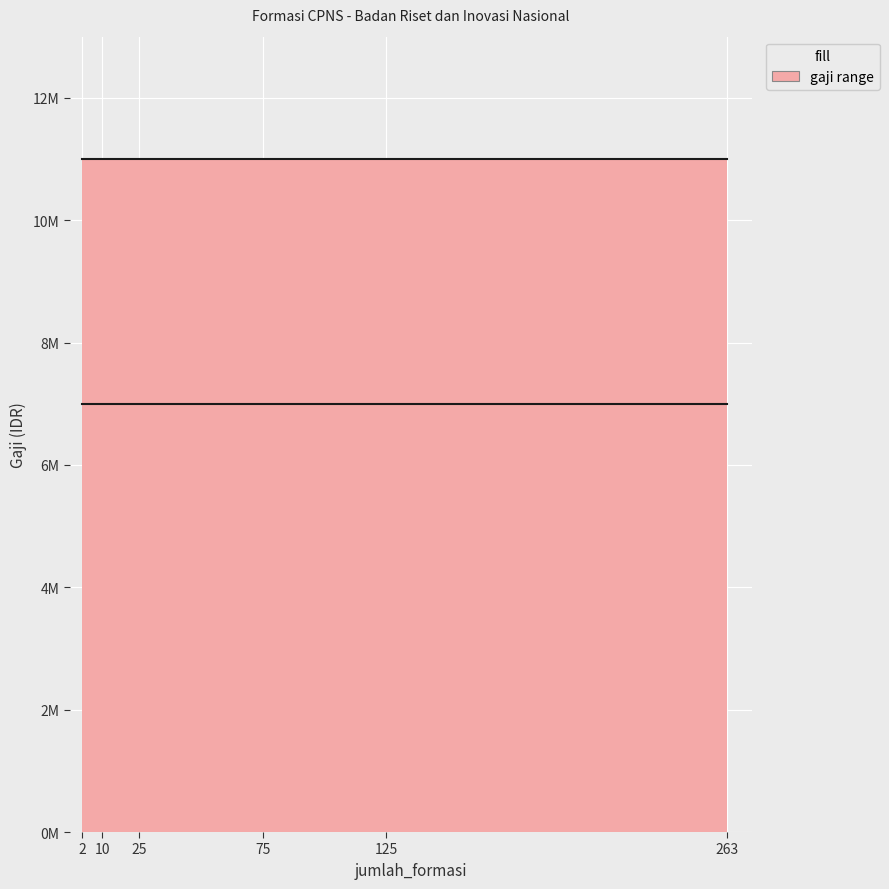

Between 25 and 125, which series saw the biggest shift?

gaji_max